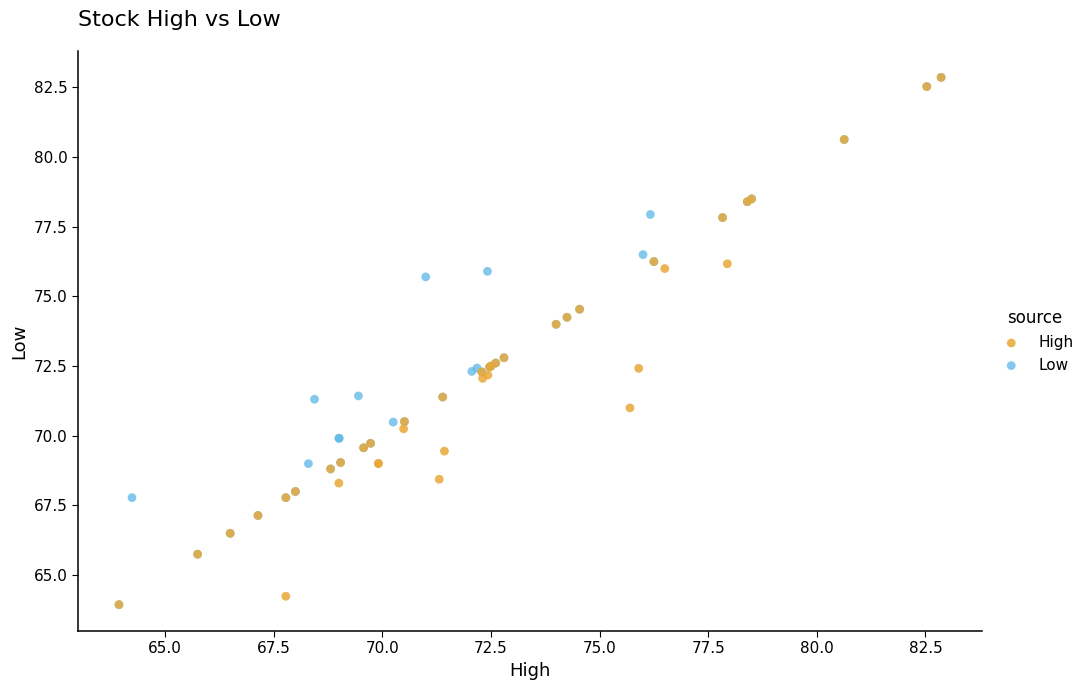

What are all the series names shown in the legend?

High, Low